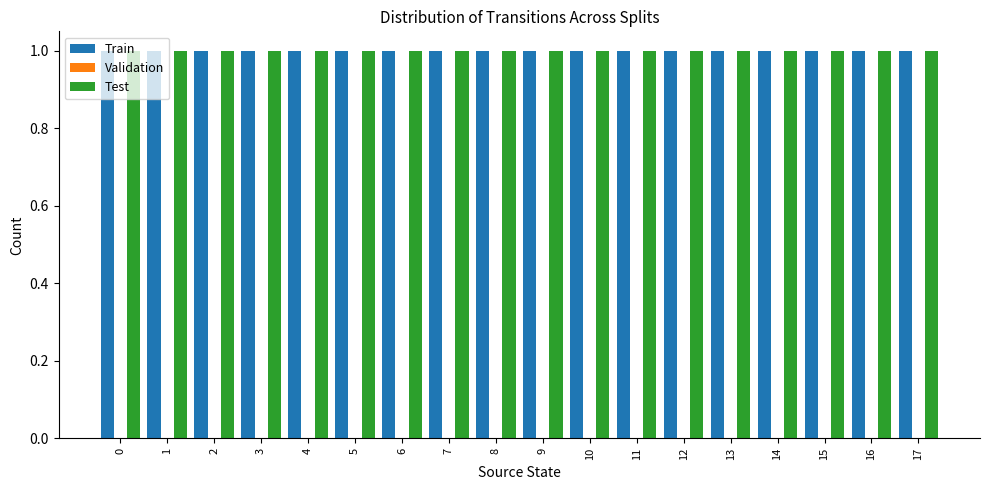

What is the maximum value shown in the chart?

1